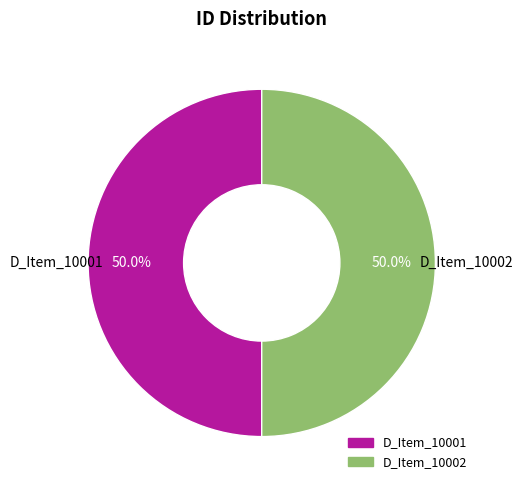

What percentage do D_Item_10001 and D_Item_10002 together represent?

100.0%